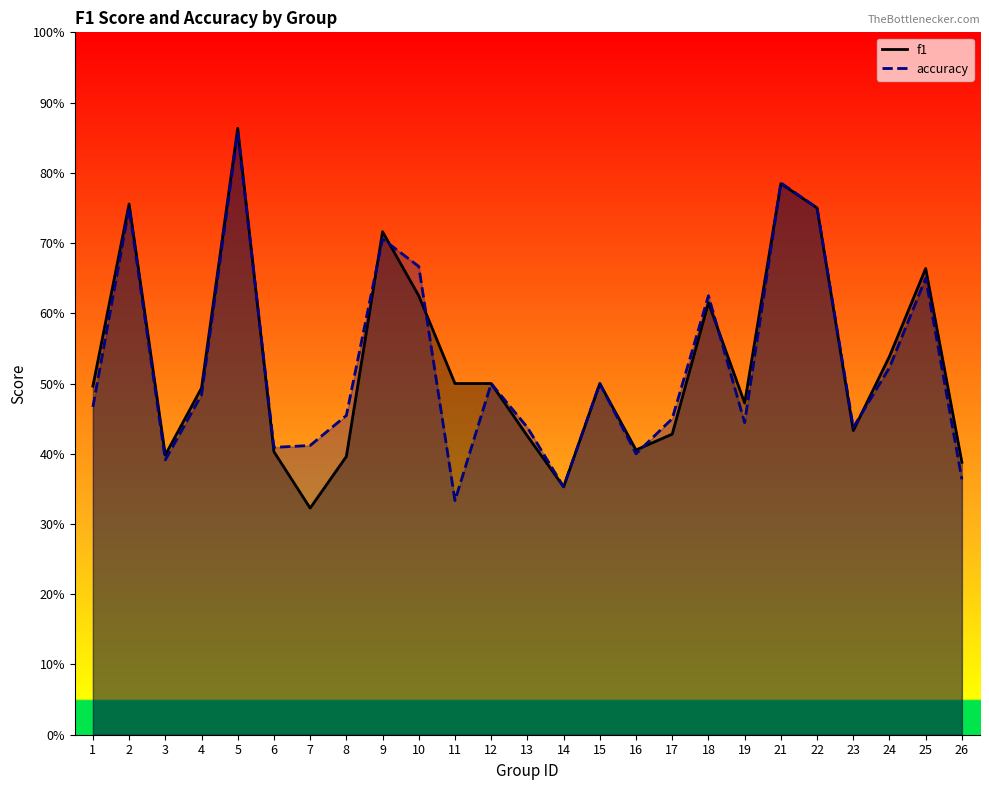

True or false: accuracy has more than 1 interior local peaks.

True